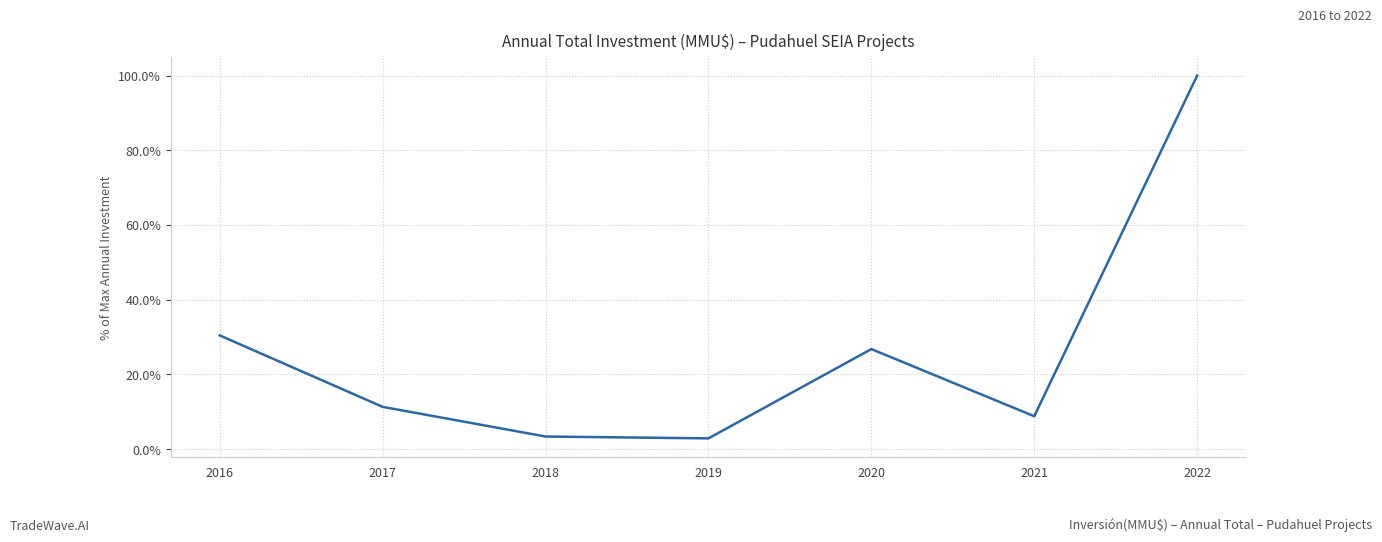

Is this an area chart (filled region under the line)?

No